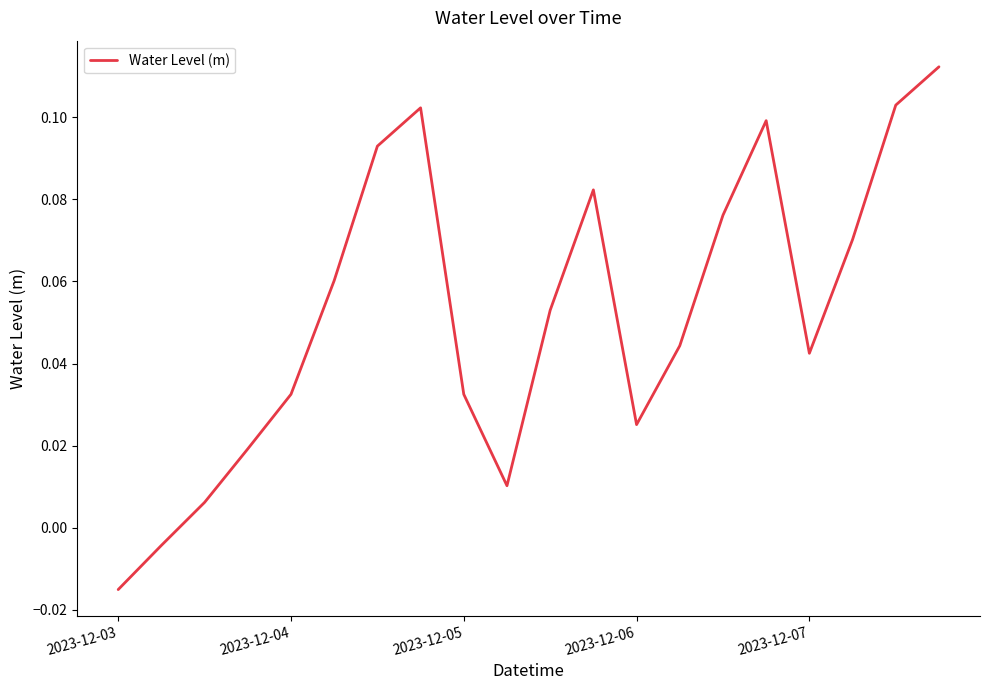

Which label corresponds to the smallest value in the chart?

2023-12-03